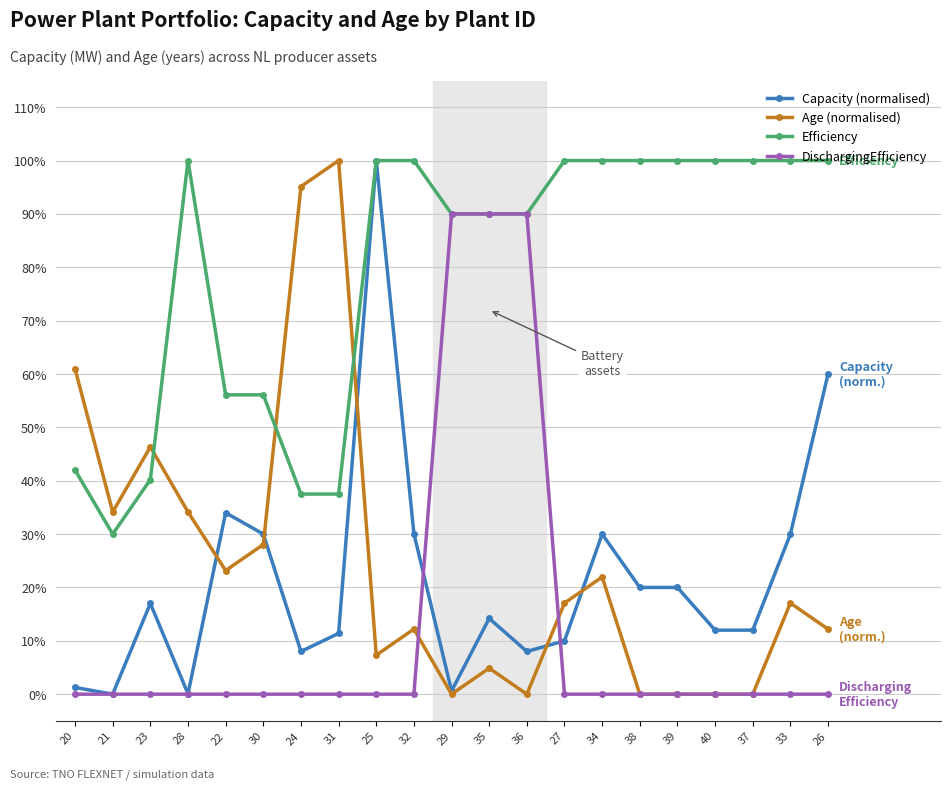

Where do Age (normalised) and DischargingEfficiency first cross each other?

32 and 29